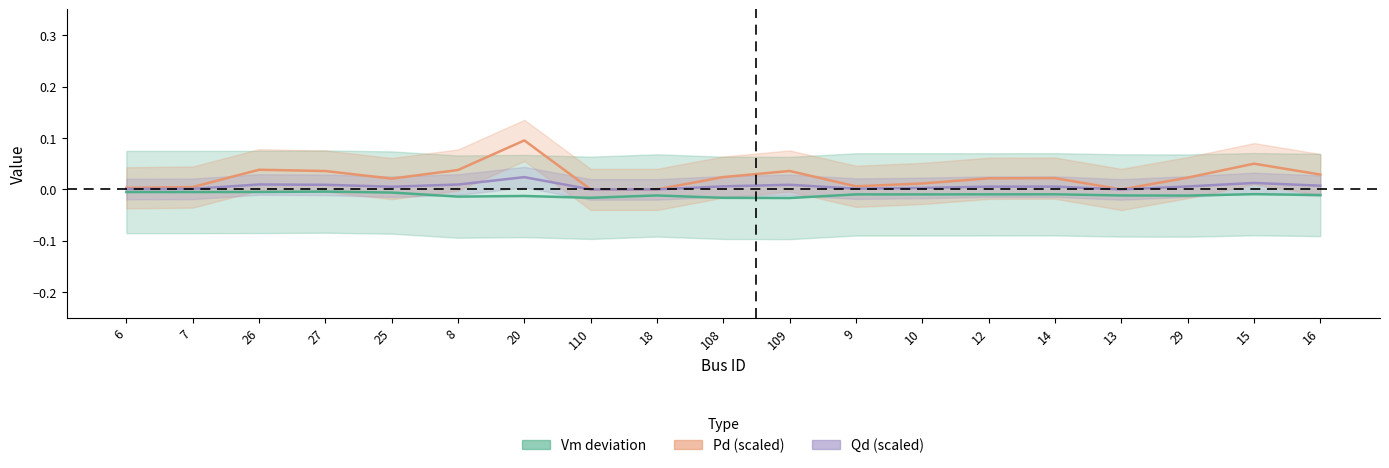

Rank the series at 110 from highest to lowest value.

Pd, Qd, Vm